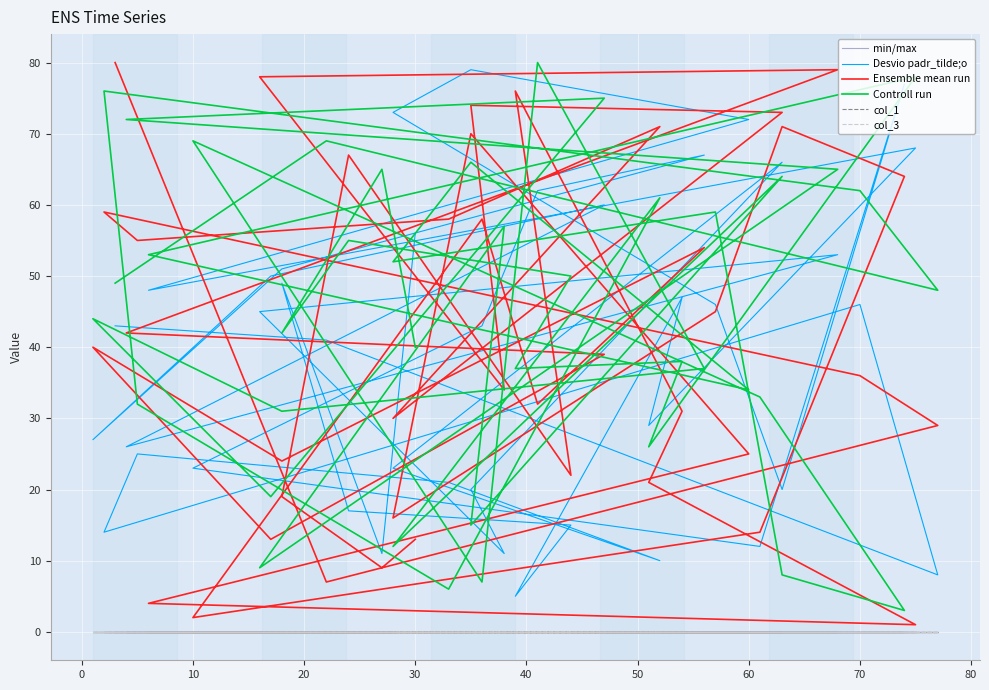

List the series in order of their peak value, highest first.

Ensemble mean run, Controll run, Desvio padr_tilde;o, min/max, col_1, col_3